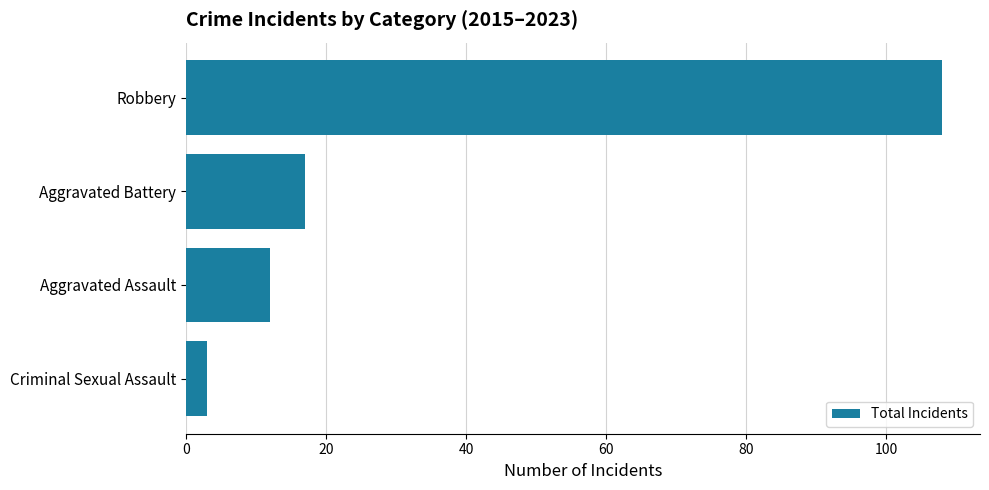

What is the maximum value shown in the chart?

108